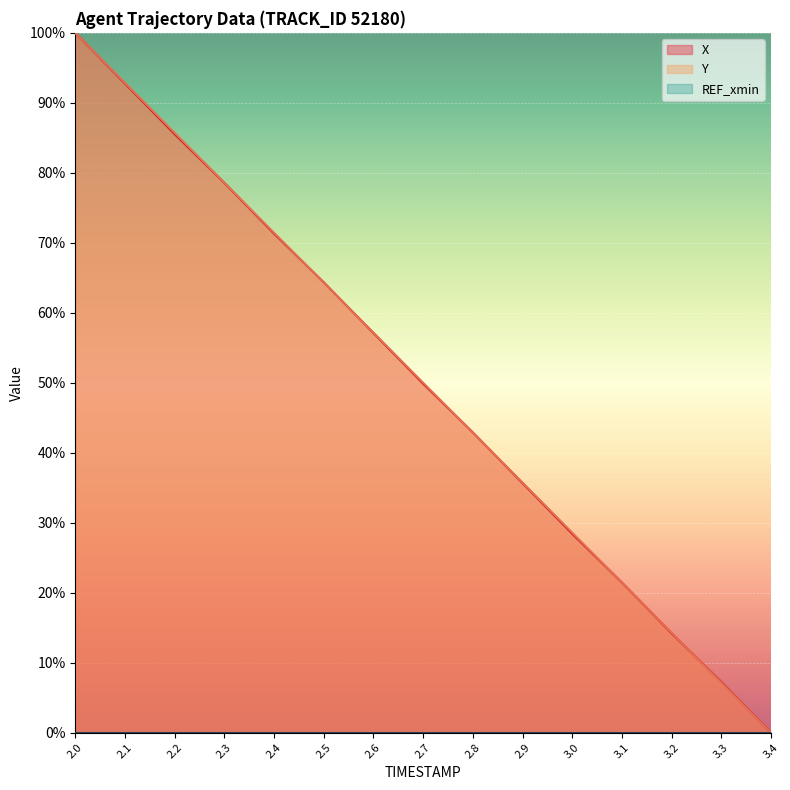

What is the approximate value of Y at 2.2?

0.9